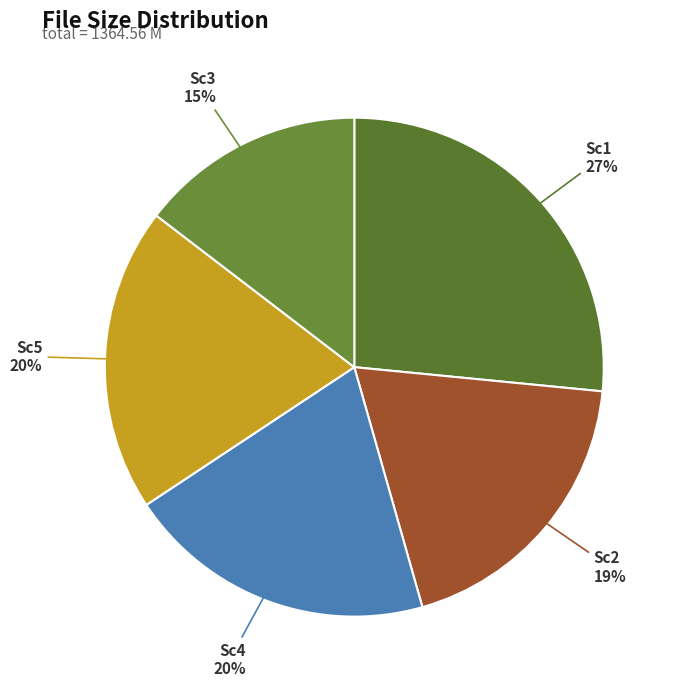

Is it true that Sc1 is 35% of the pie?

False